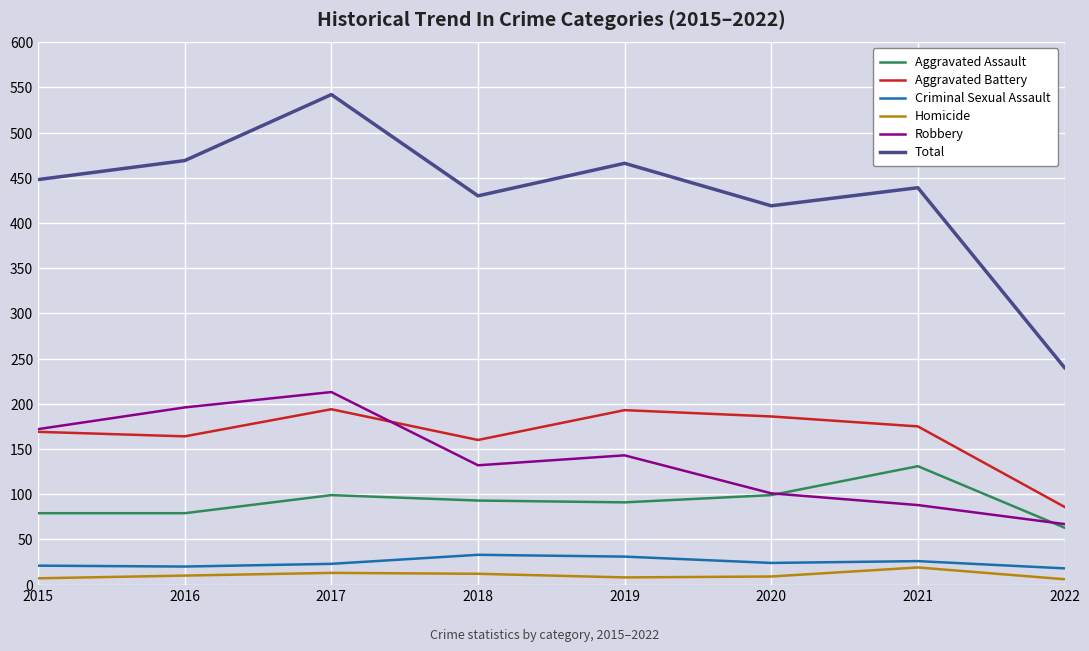

The Criminal Sexual Assault series shows 21 at 2015. True or false?

True